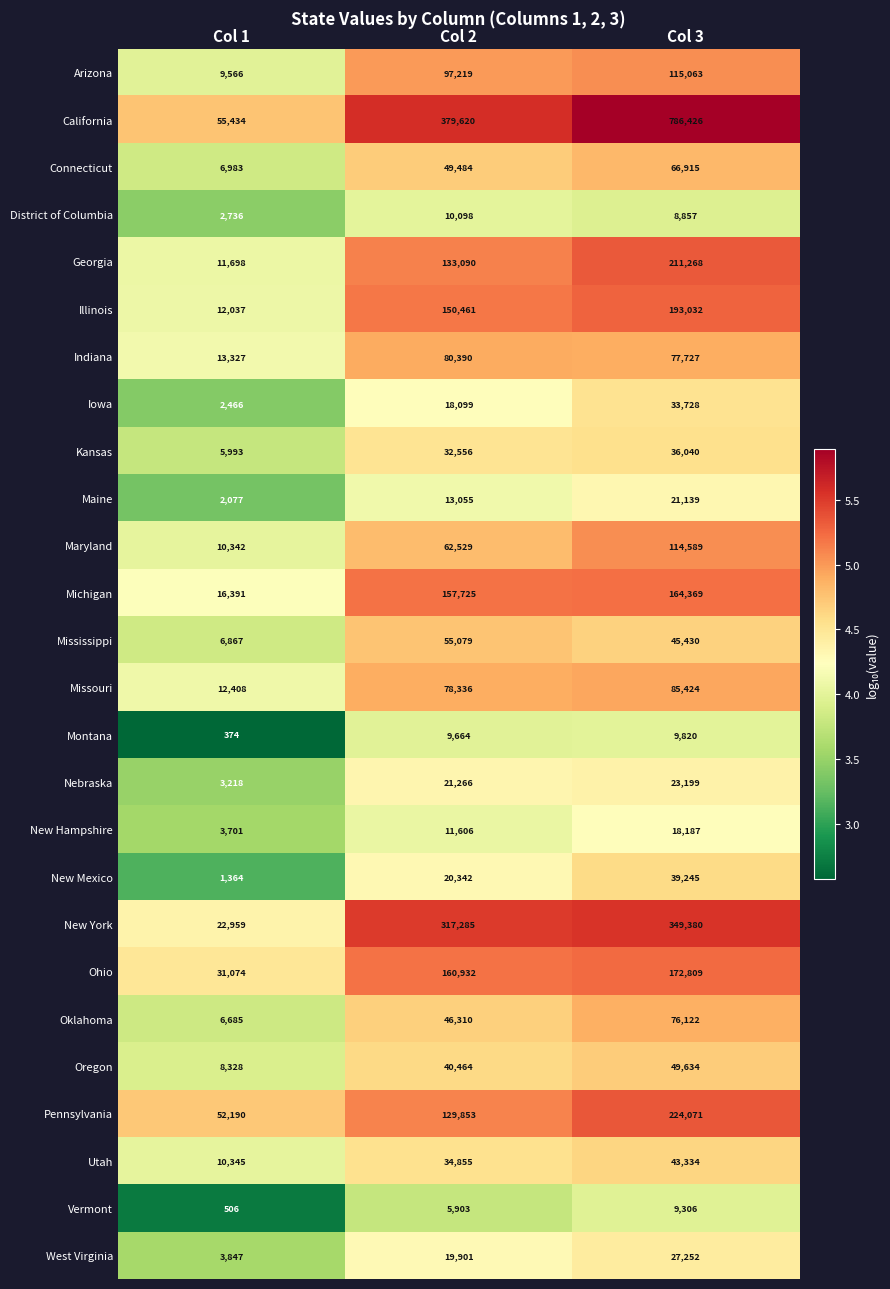

What is the difference between the maximum and minimum values in the Montana series?

9446